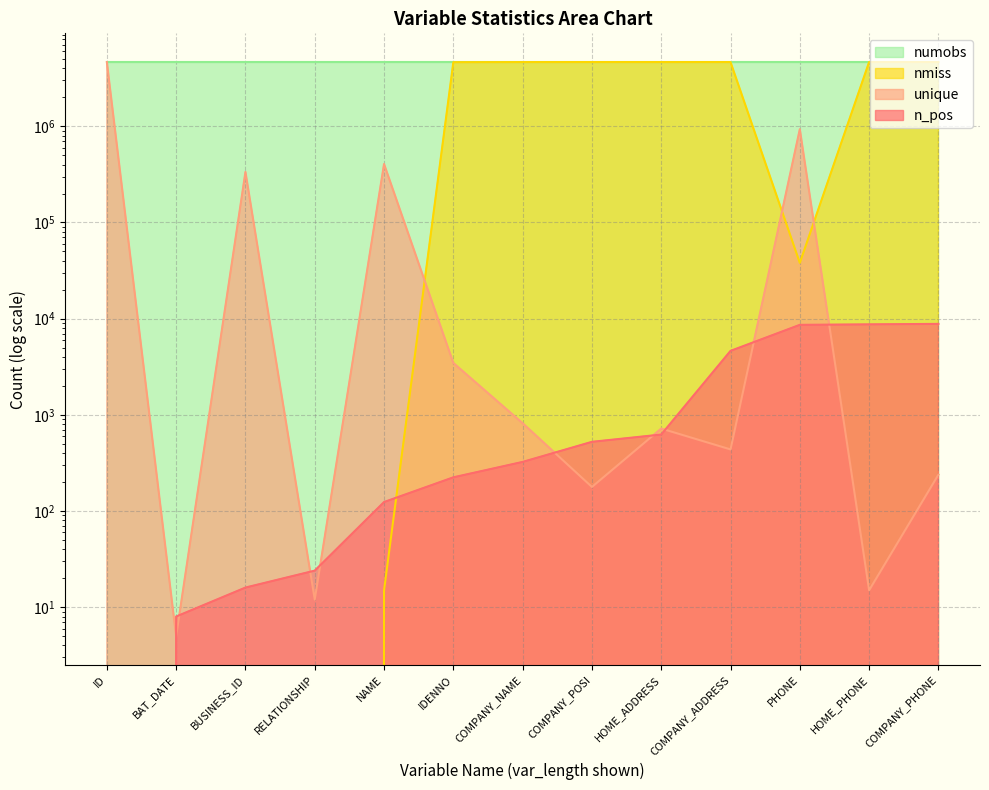

Which series changed the most between IDENNO and COMPANY_NAME?

nmiss